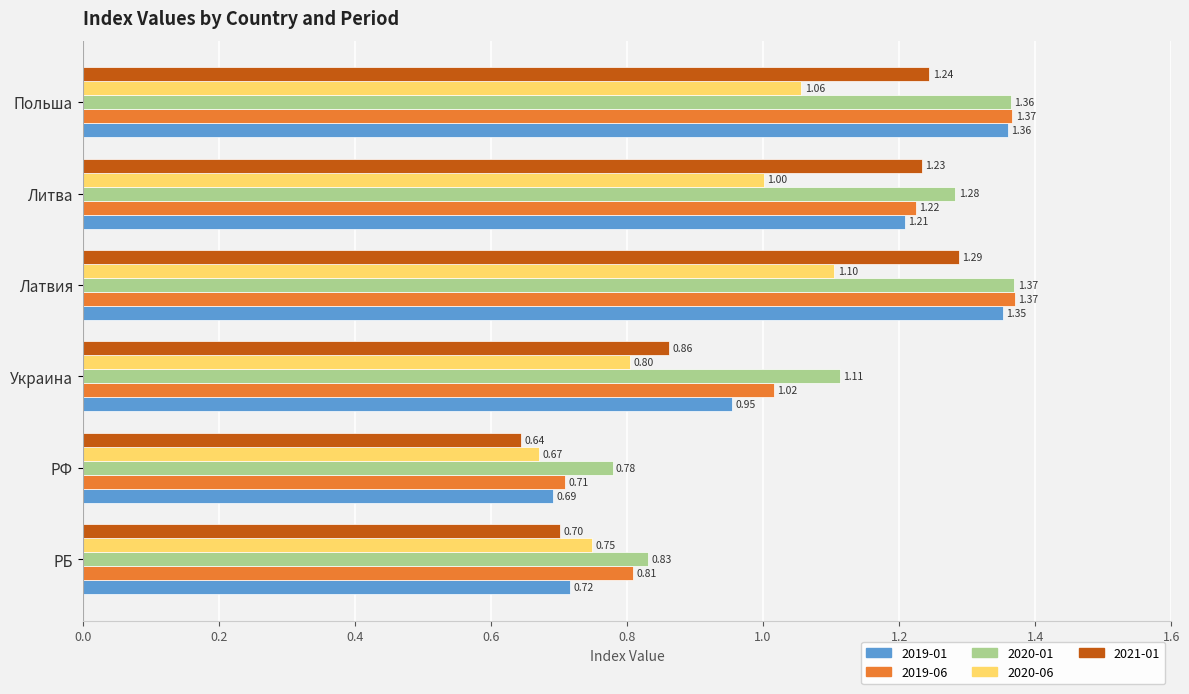

At how many categories does at least one series exceed 1?

4